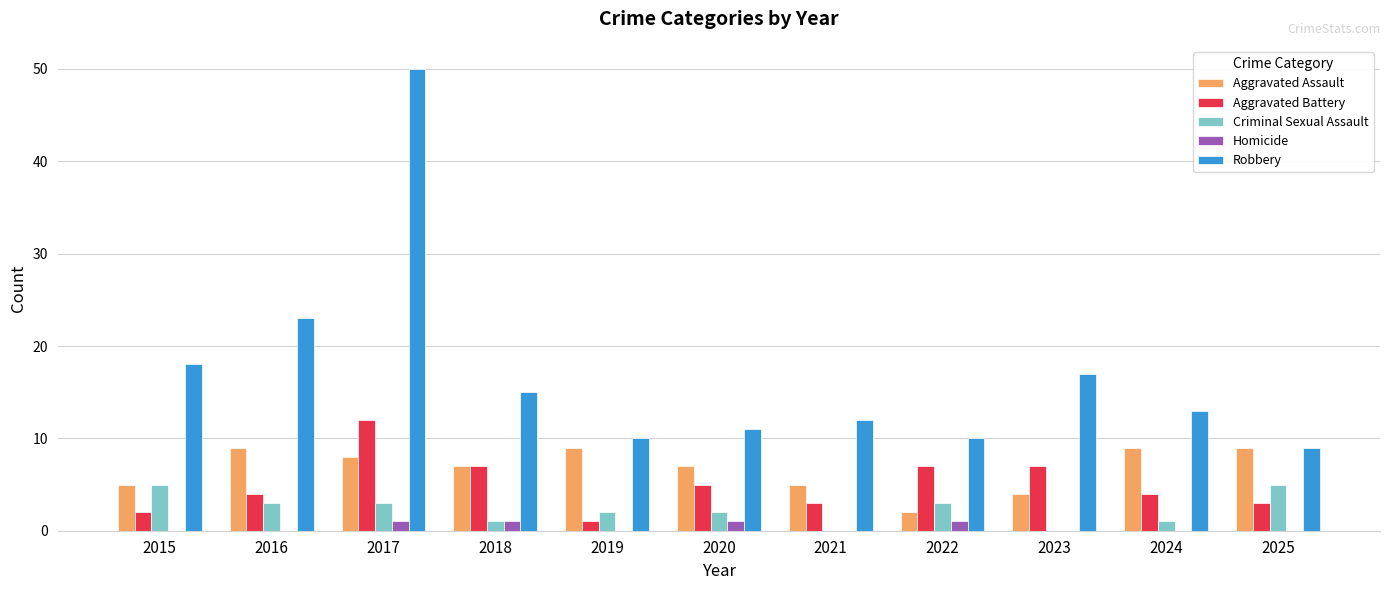

Which series has the largest total across all categories?

Robbery